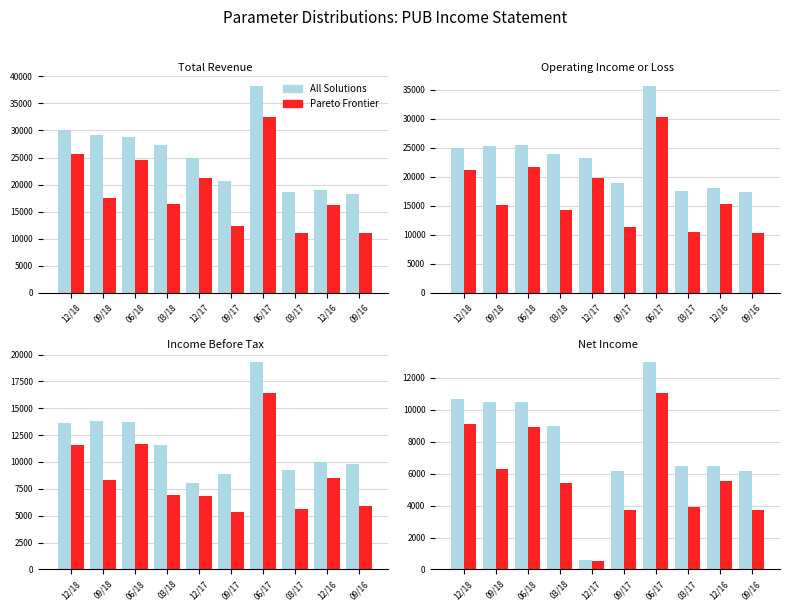

Reading left to right, extract all data points from this chart.

All Solutions: 12/18=10700	09/18=10500	06/18=10500	03/18=9000	12/17=600	09/17=6200	06/17=13000	03/17=6500	12/16=6500	09/16=6200
Pareto Frontier: 12/18=9095	09/18=6300	06/18=8925	03/18=5400	12/17=510	09/17=3720	06/17=11050	03/17=3900	12/16=5525	09/16=3720